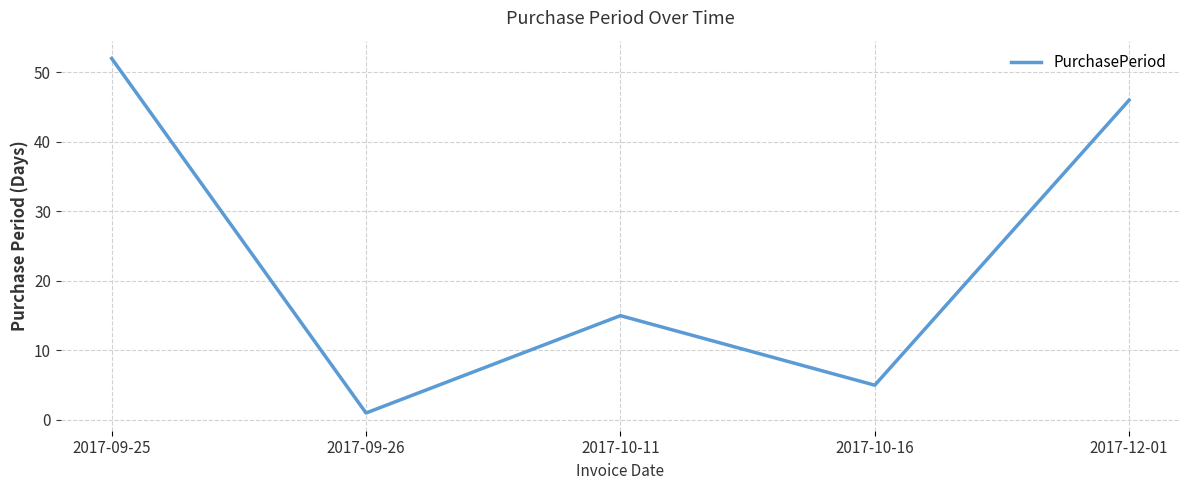

The value at 2017-10-11 is 10. True or false?

False